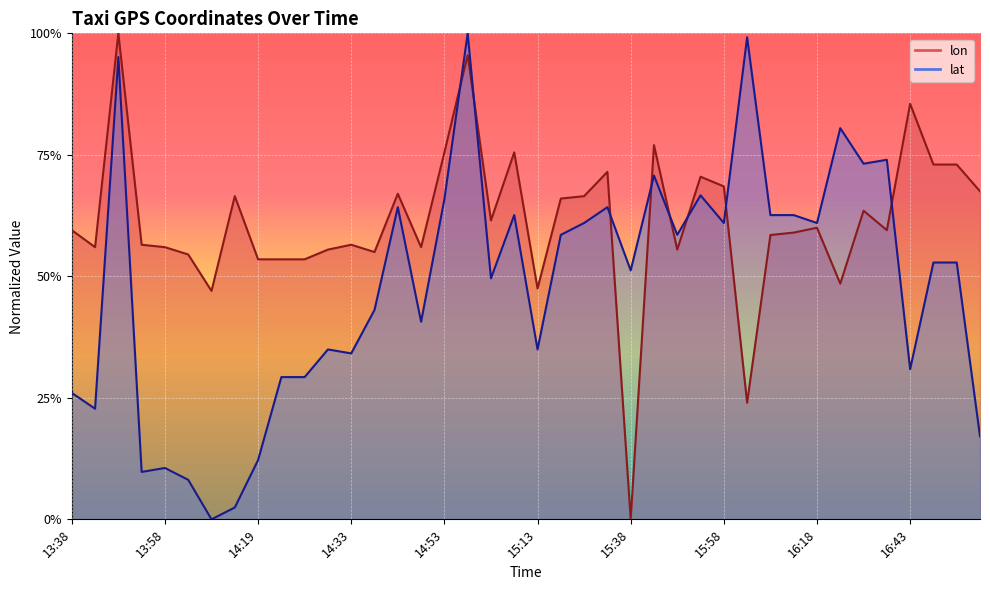

What are all the series names shown in the legend?

lon, lat